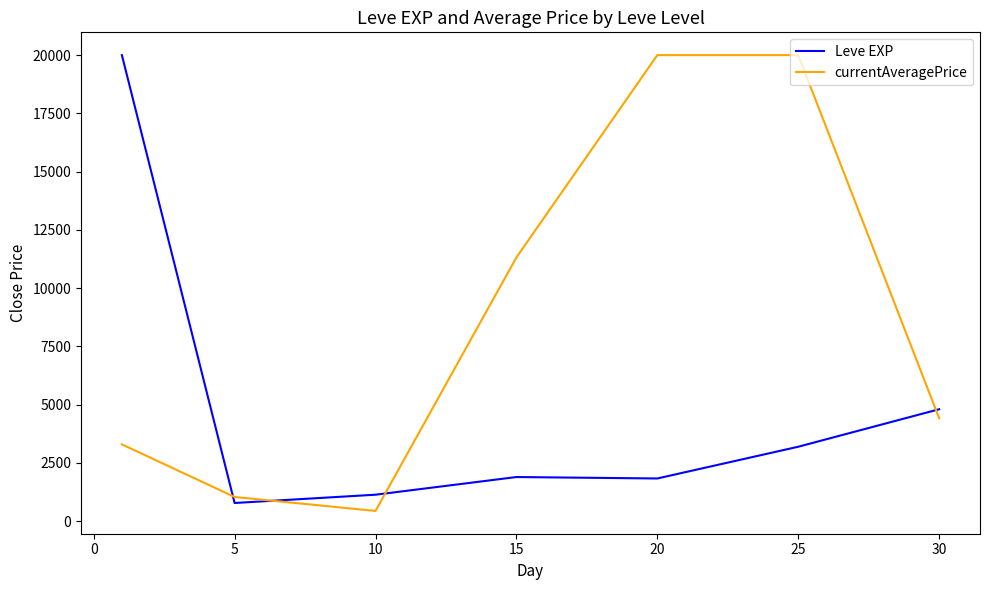

What is the highest value of the currentAveragePrice series?

20000.0